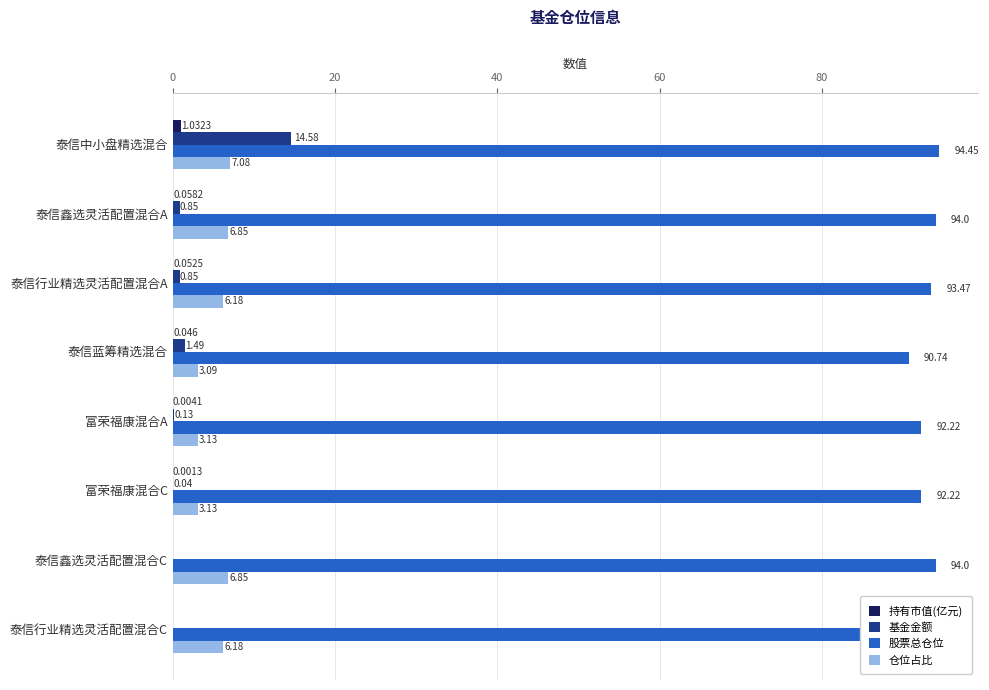

Is the value of 股票总仓位 at 富荣福康混合C greater than the value of 基金金额 at 泰信行业精选灵活配置混合A?

Yes